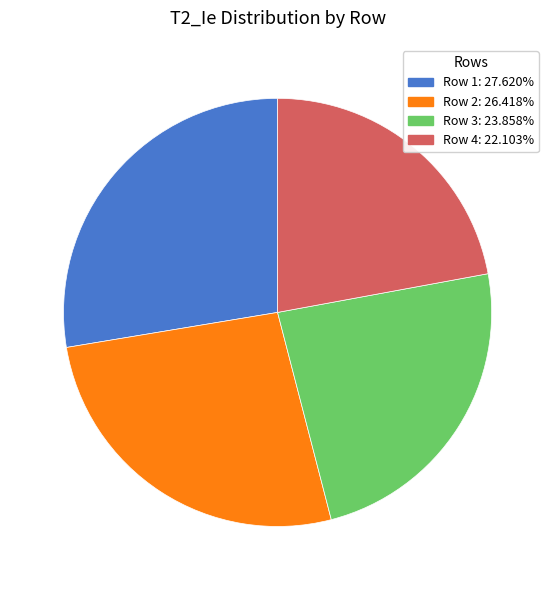

What is the largest slice in the pie chart?

Row 1